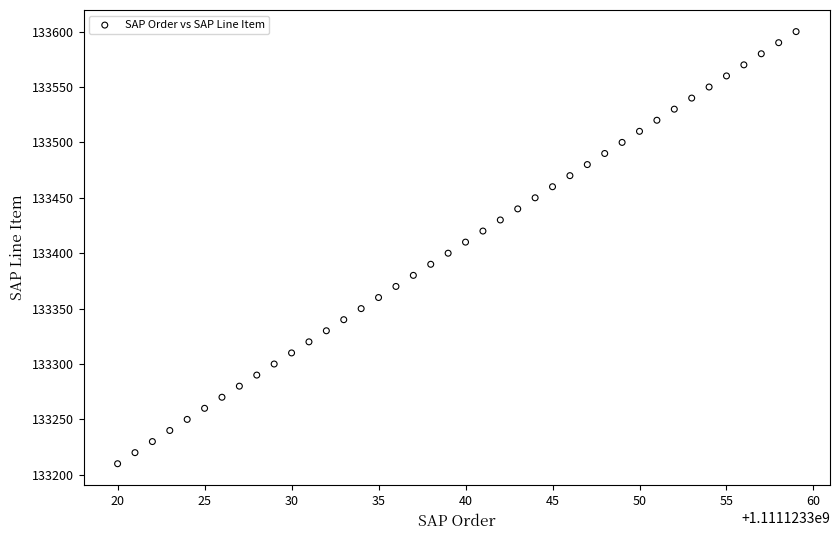

What is the range of Y values (max minus min)?

390